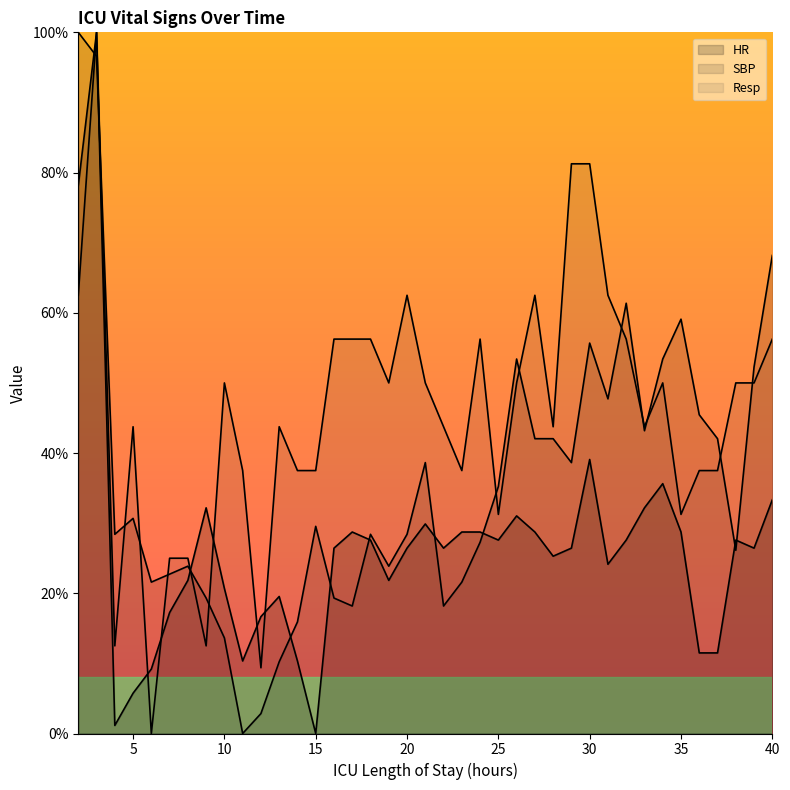

What are all the series names shown in the legend?

HR, SBP, Resp